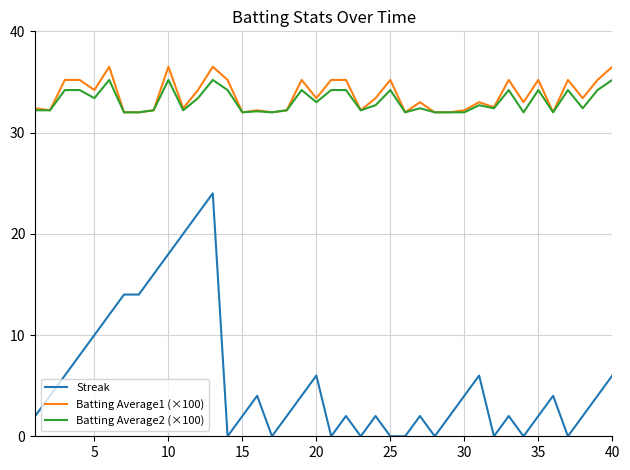

Which series has the widest spread of values?

Streak